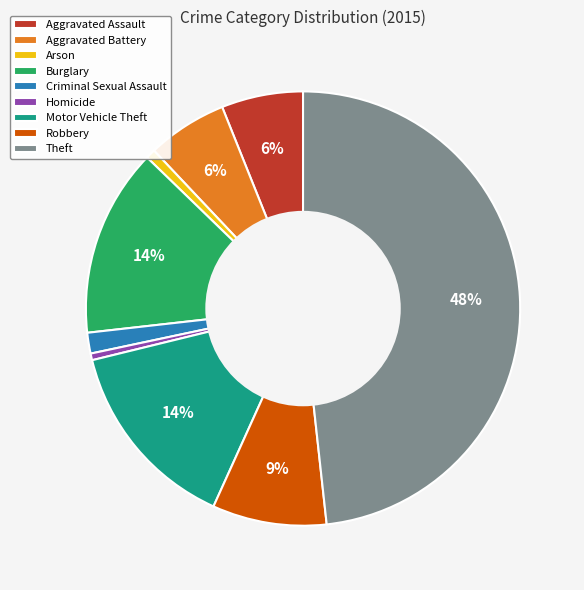

Do Theft and Arson together represent more than half of the pie?

No